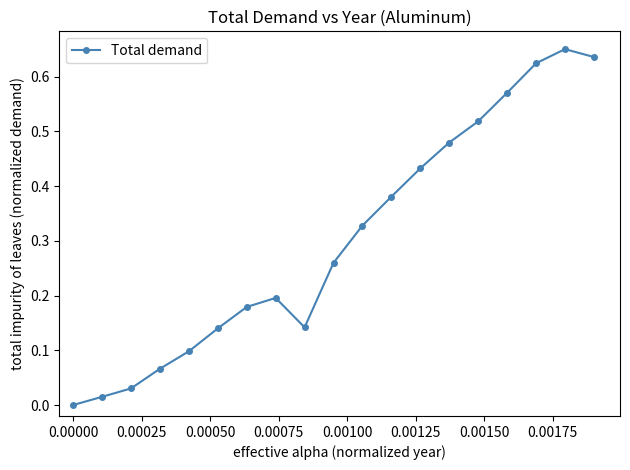

True or false: the data has more than 2 interior local peaks.

False